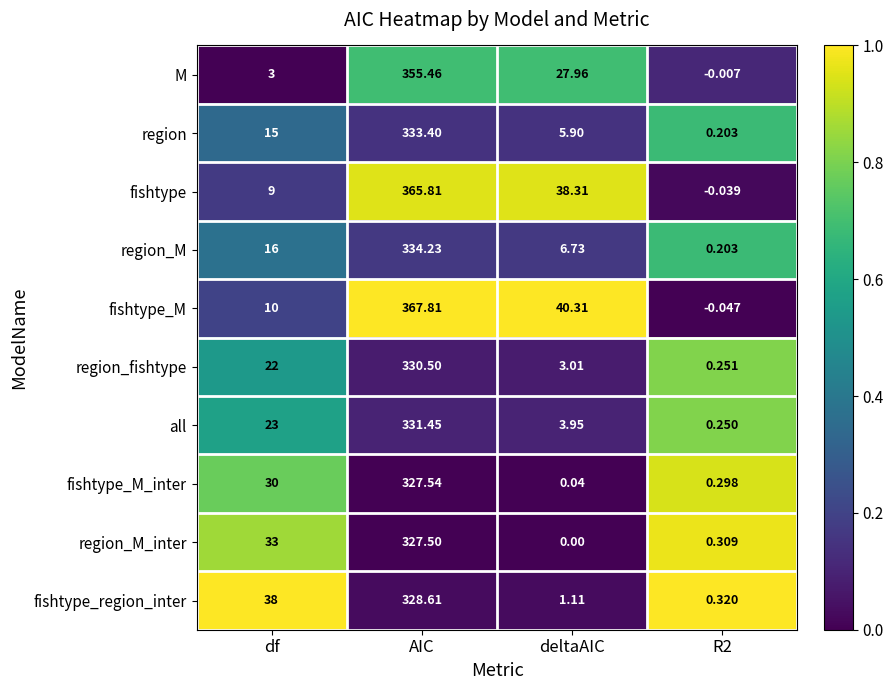

Which series changed the most between deltaAIC and R2?

fishtype_M